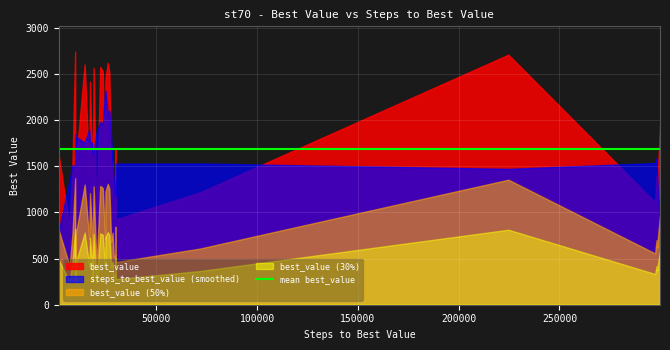

How many lines are shown in the chart?

4